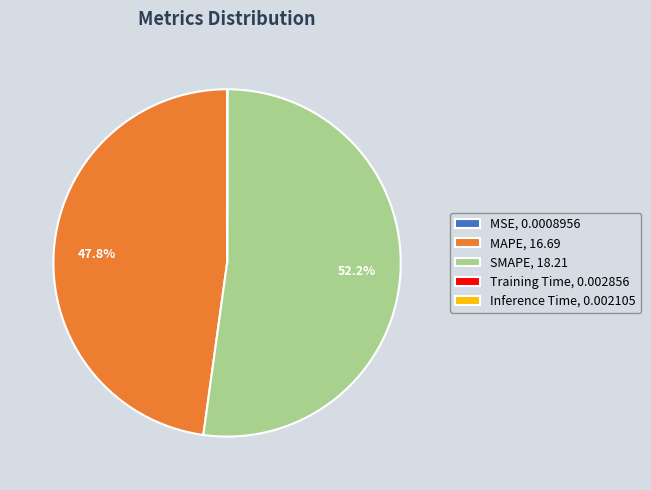

How much of the chart is everything except MAPE, 16.69?

52.2%